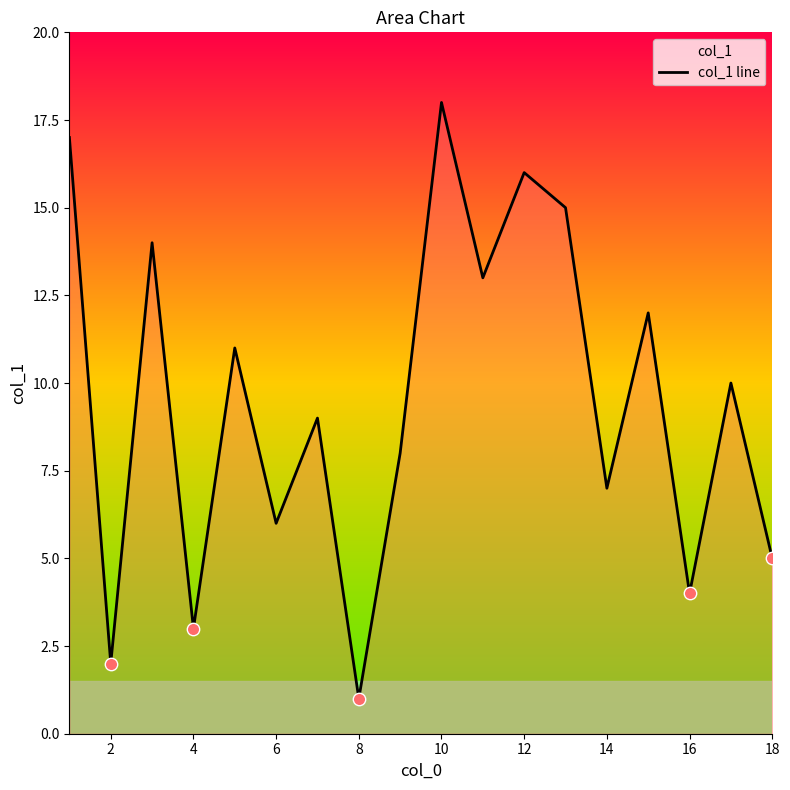

Approximately how many times larger is the value at 14 compared to 10?

0.4